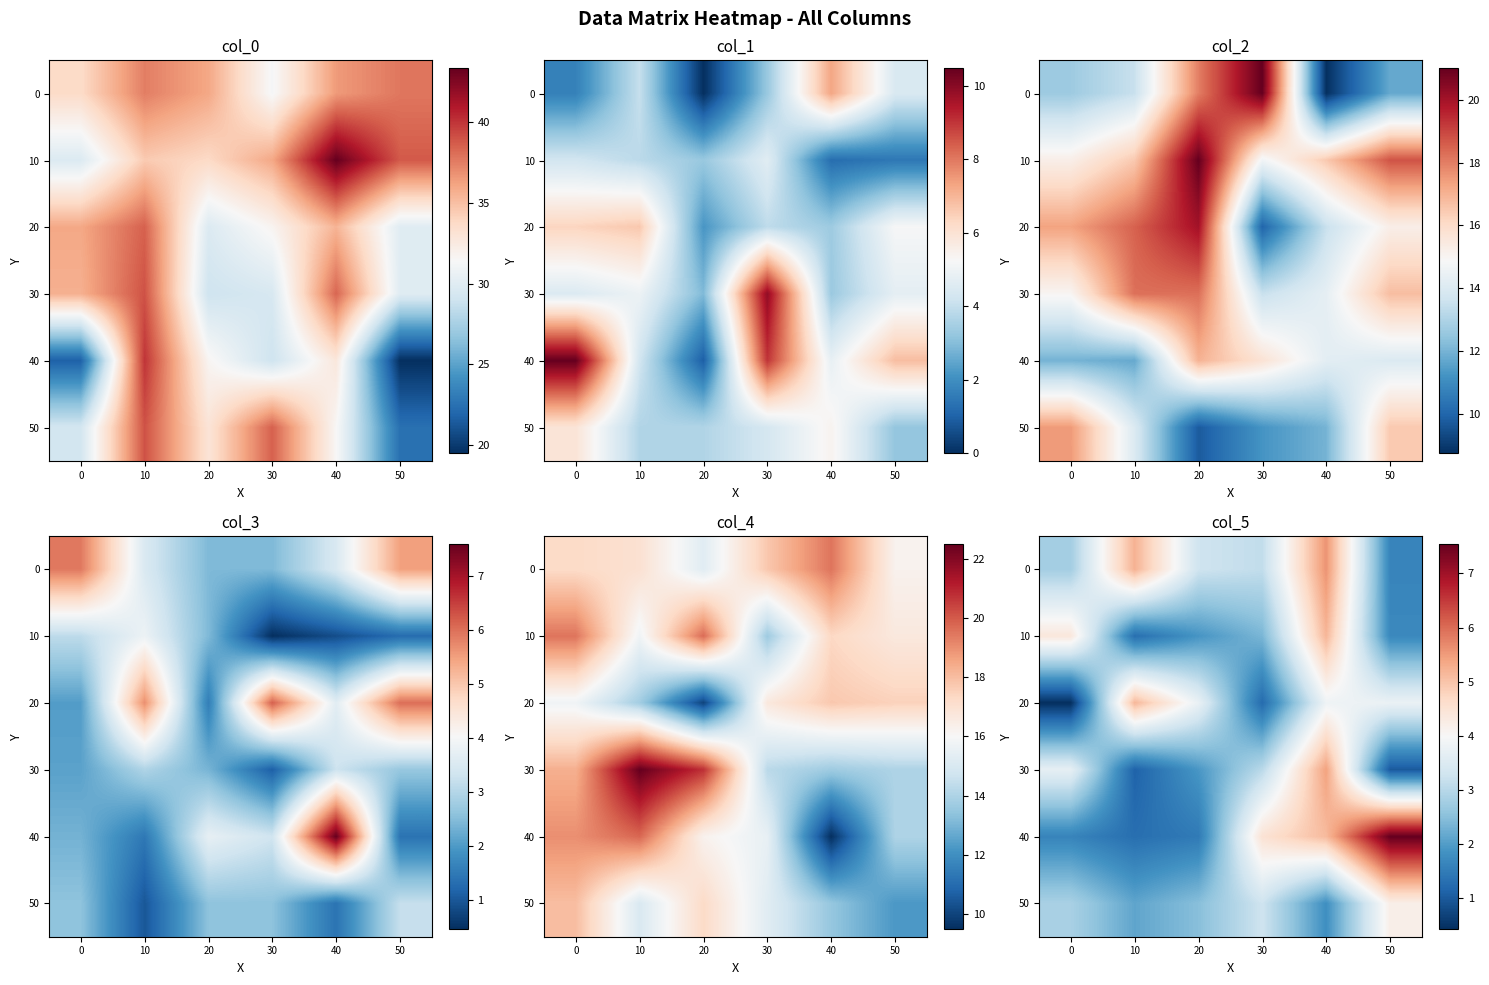

At which category is the sum across all series the highest?

40